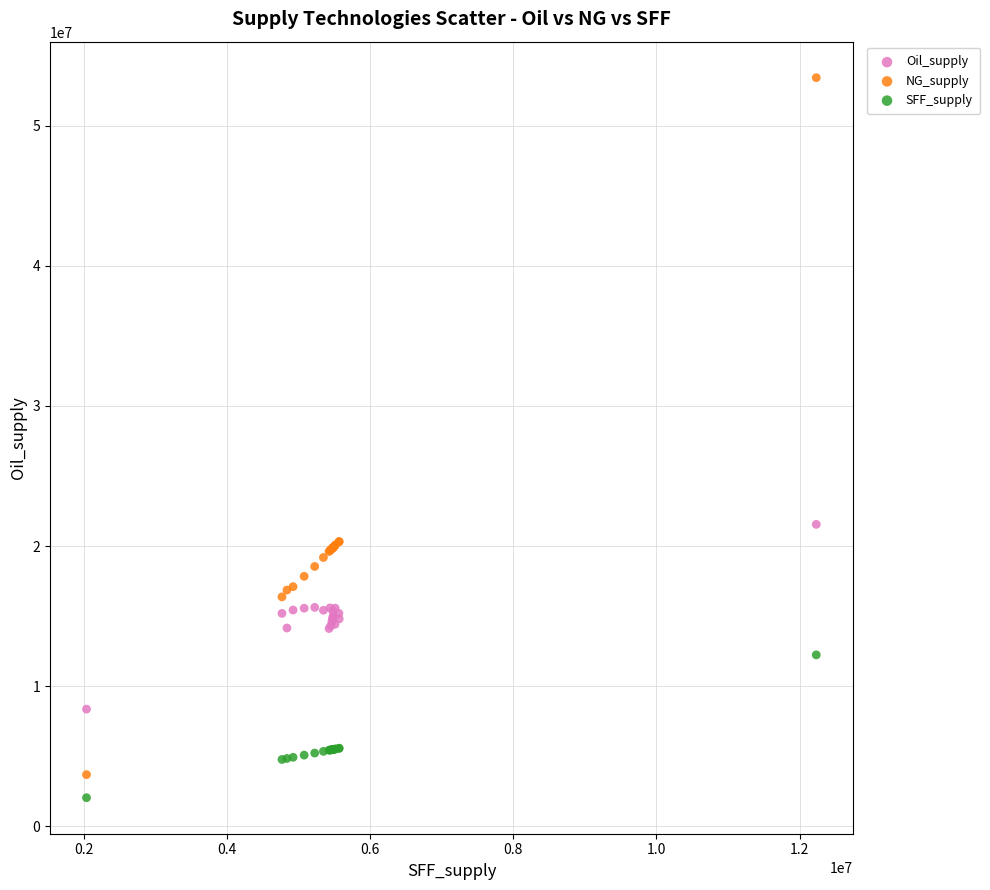

Which series reaches the maximum Y coordinate?

NG_supply